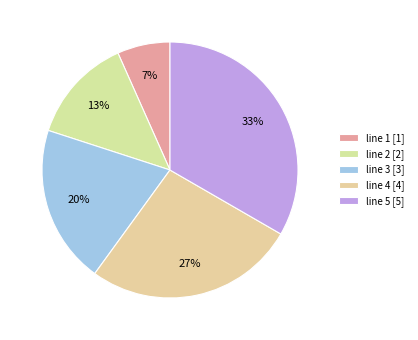

What is the largest slice in the pie chart?

line 5